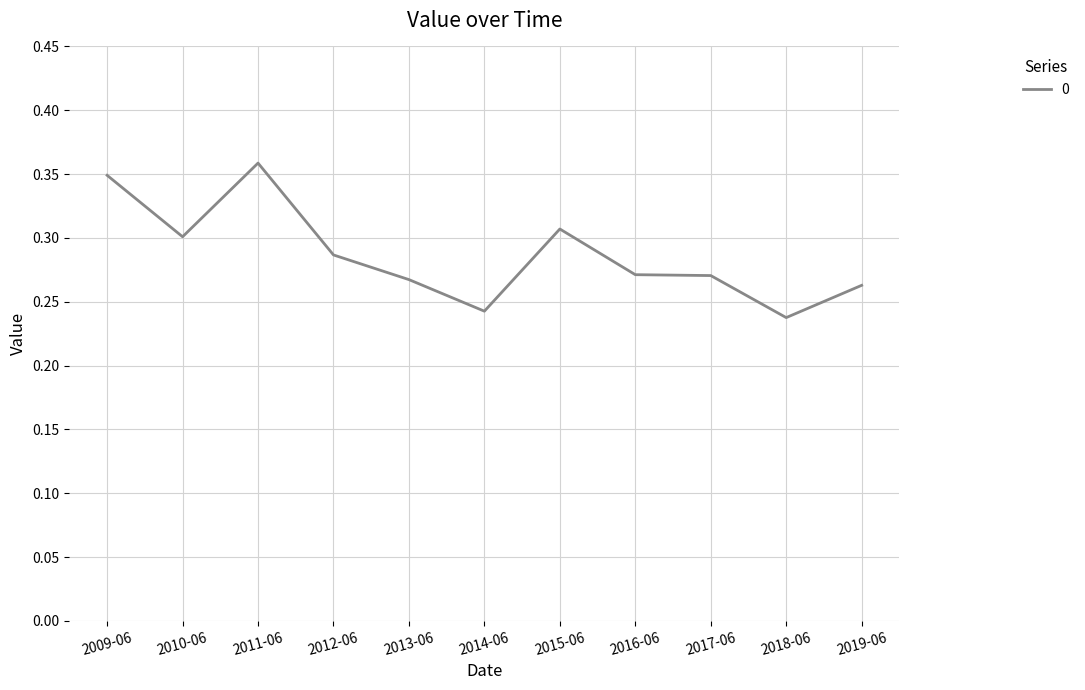

What is the difference between the maximum and minimum values?

0.1